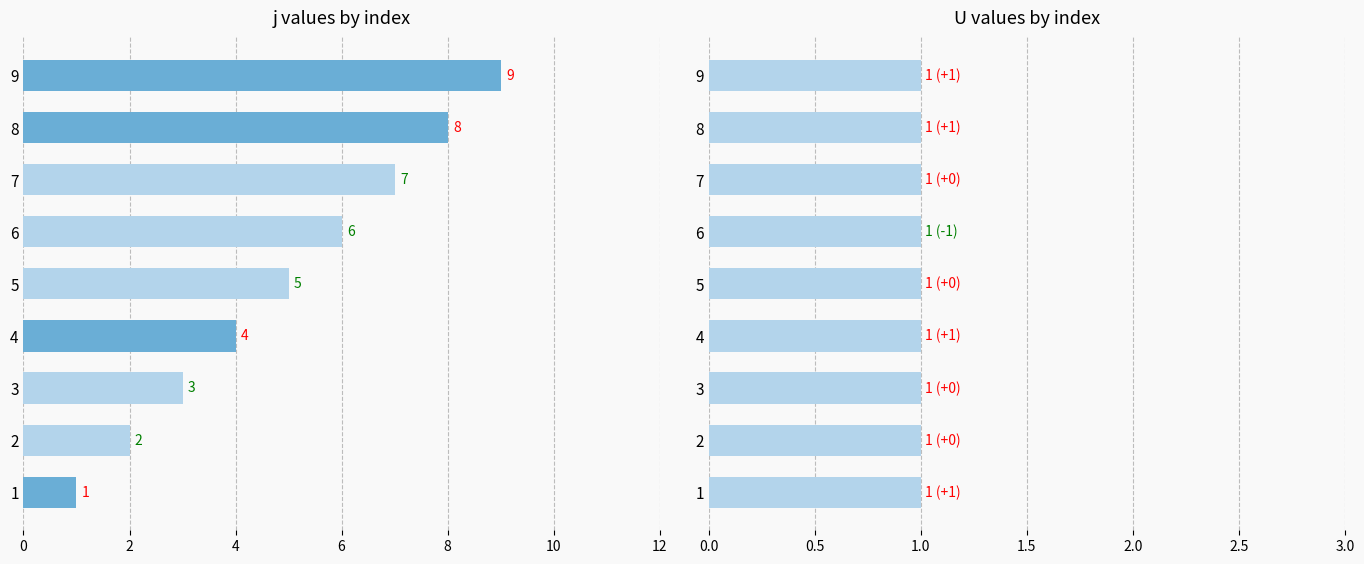

List the series in order of their overall mean, highest first.

j, U